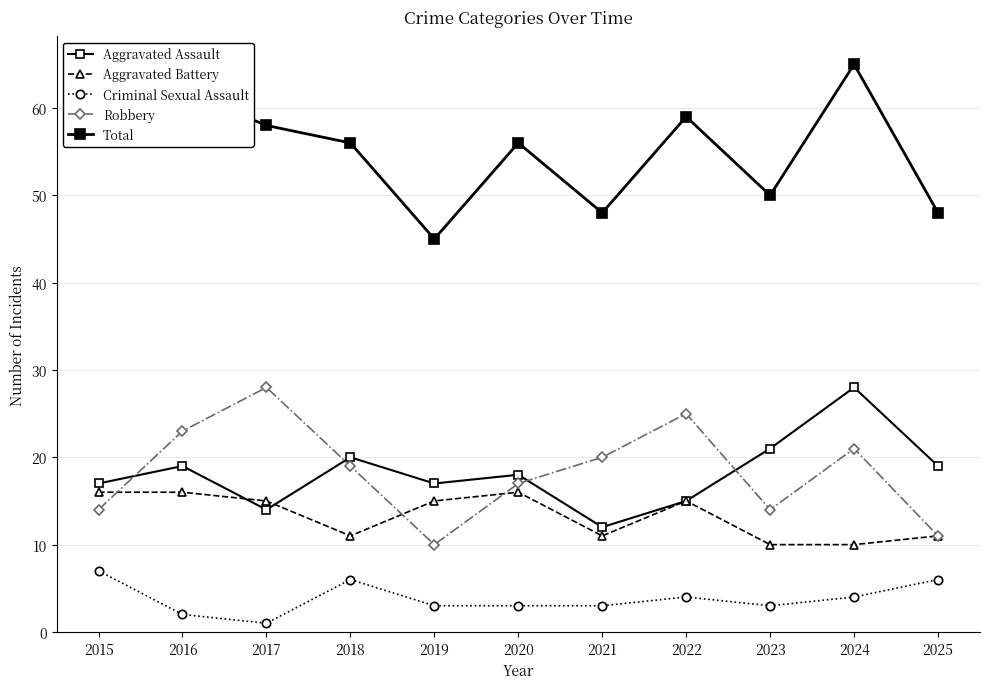

Reading left to right, extract all data points from this chart.

Aggravated Assault: 2015=17	2016=19	2017=14	2018=20	2019=17	2020=18	2021=12	2022=15	2023=21	2024=28	2025=19
Aggravated Battery: 2015=16	2016=16	2017=15	2018=11	2019=15	2020=16	2021=11	2022=15	2023=10	2024=10	2025=11
Criminal Sexual Assault: 2015=7	2016=2	2017=1	2018=6	2019=3	2020=3	2021=3	2022=4	2023=3	2024=4	2025=6
Robbery: 2015=14	2016=23	2017=28	2018=19	2019=10	2020=17	2021=20	2022=25	2023=14	2024=21	2025=11
Total: 2015=57	2016=62	2017=58	2018=56	2019=45	2020=56	2021=48	2022=59	2023=50	2024=65	2025=48